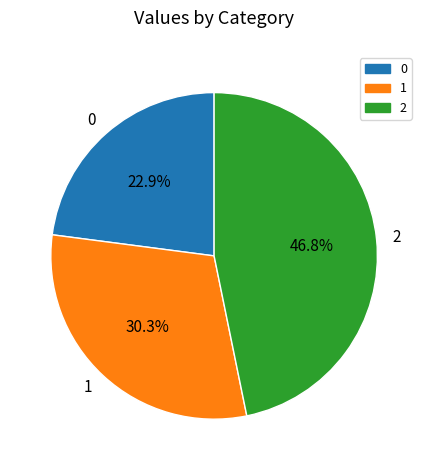

Count the number of slices in the pie.

3